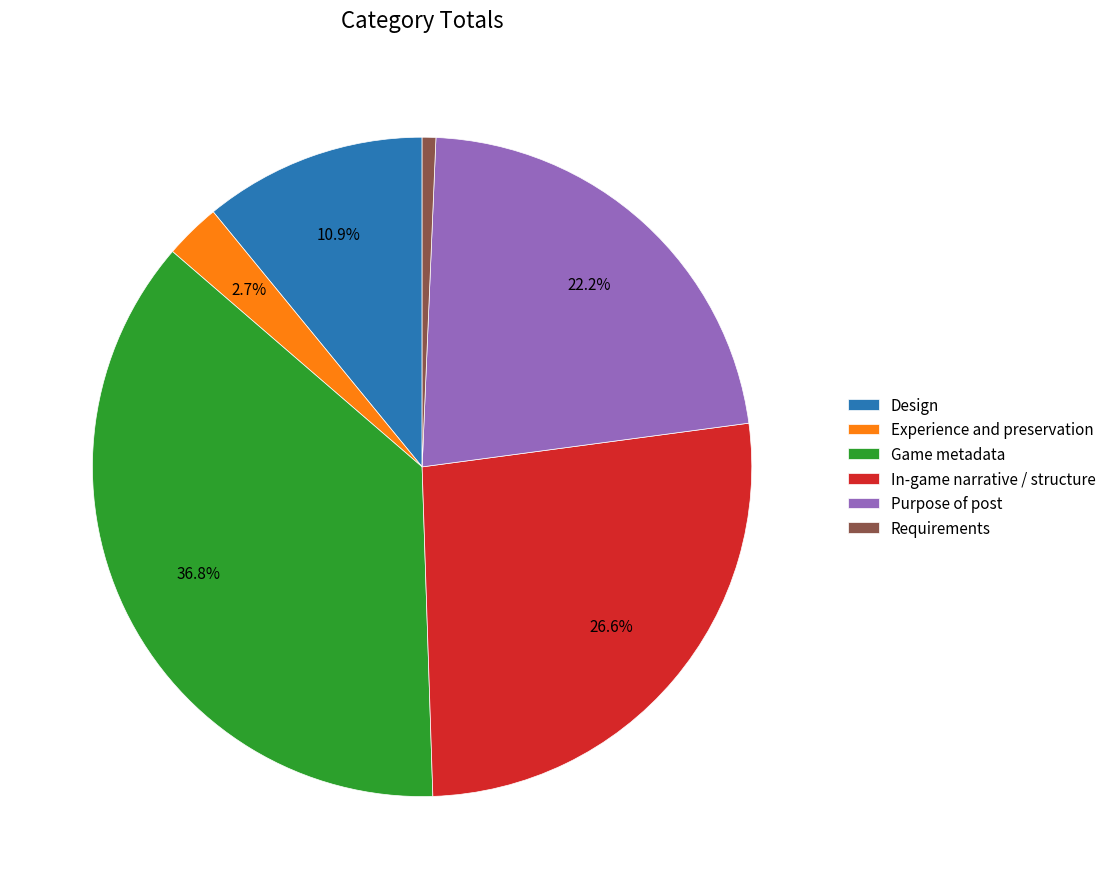

Does any single category account for the majority?

No